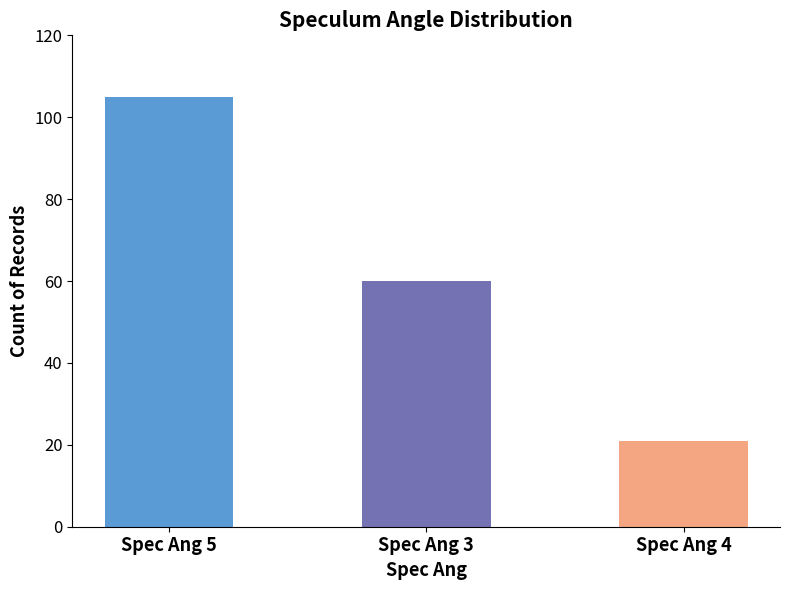

What is the label of the 2nd bar from the left?

Spec Ang 3